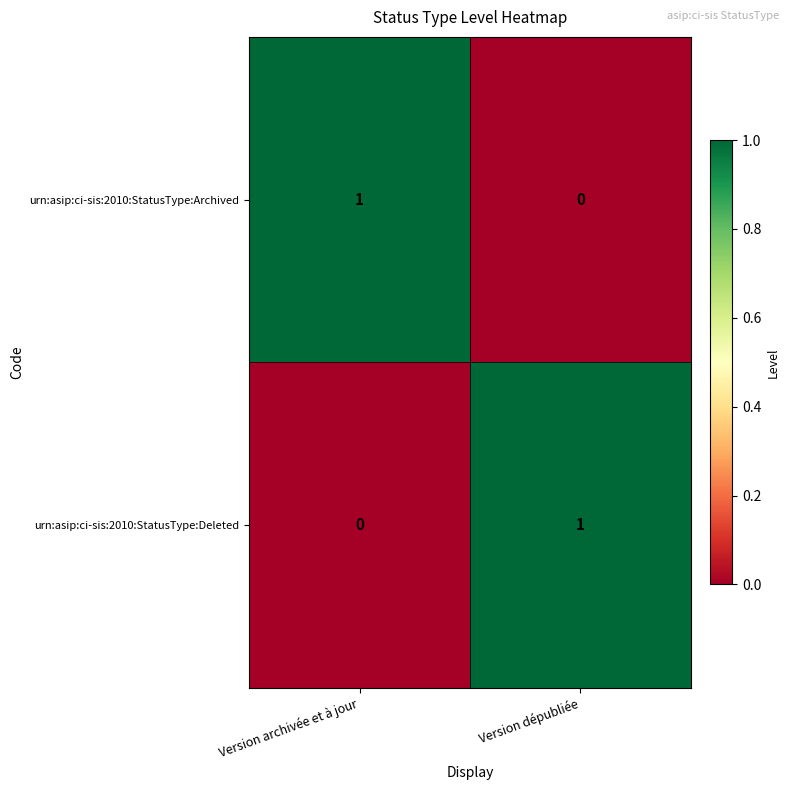

Is it true that urn:asip:ci-sis:2010:StatusType:Archived equals 1 at Version archivée et à jour?

True